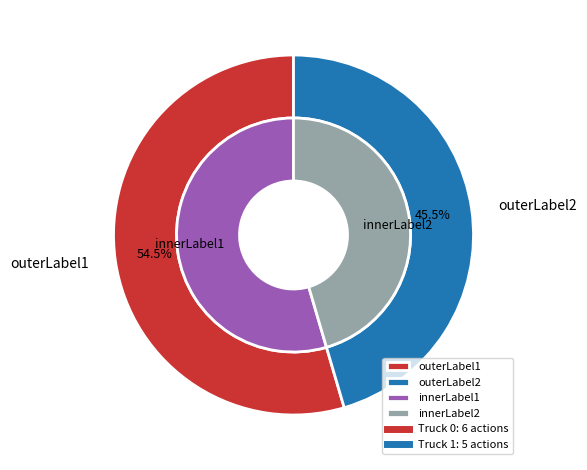

What percentage is the Truck 1 slice, to the nearest percent?

45%